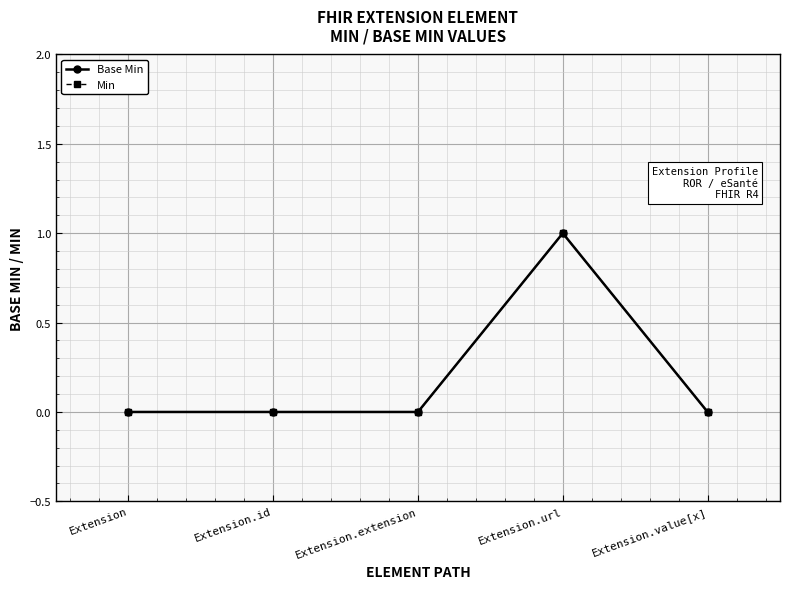

Which category has the lowest value in the Base Min series?

Extension